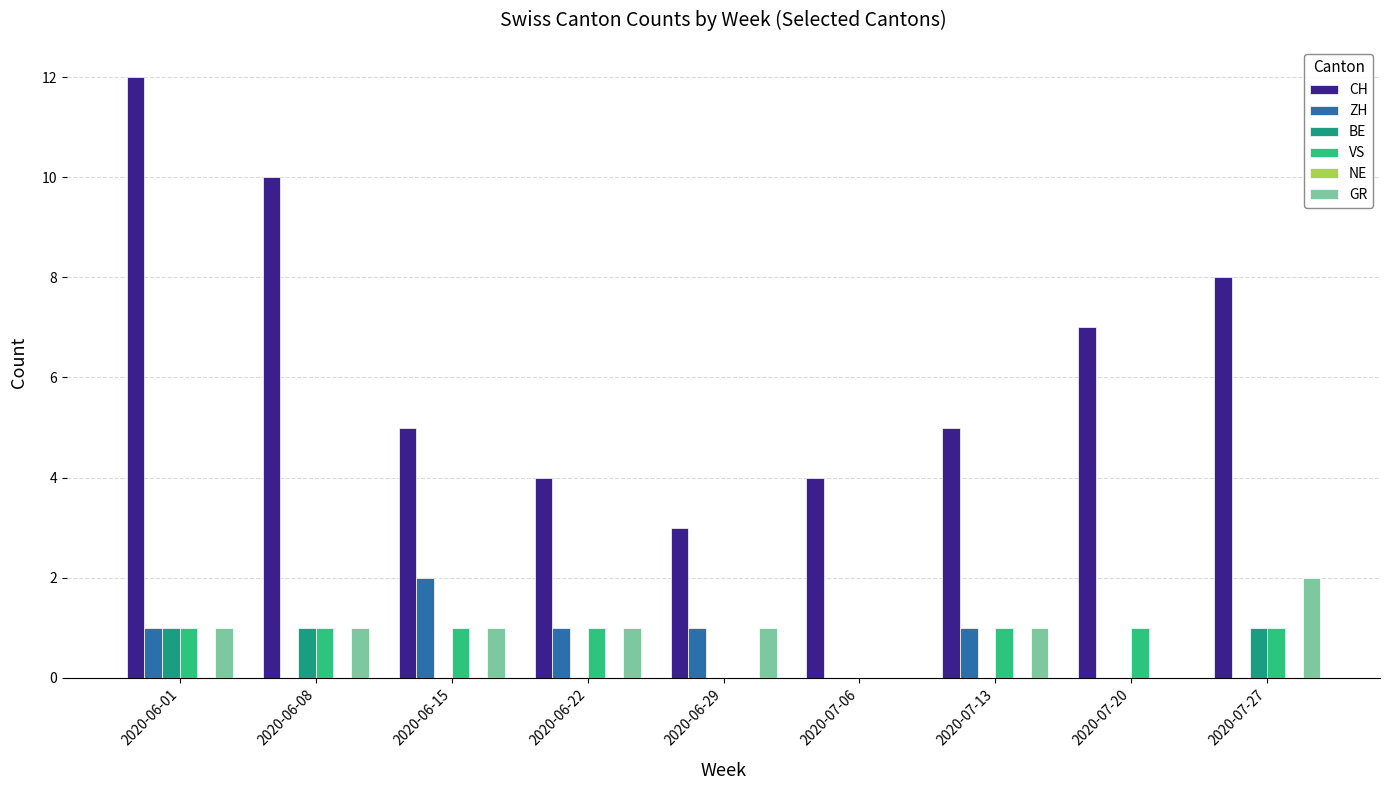

What is the sum of all VS values?

7